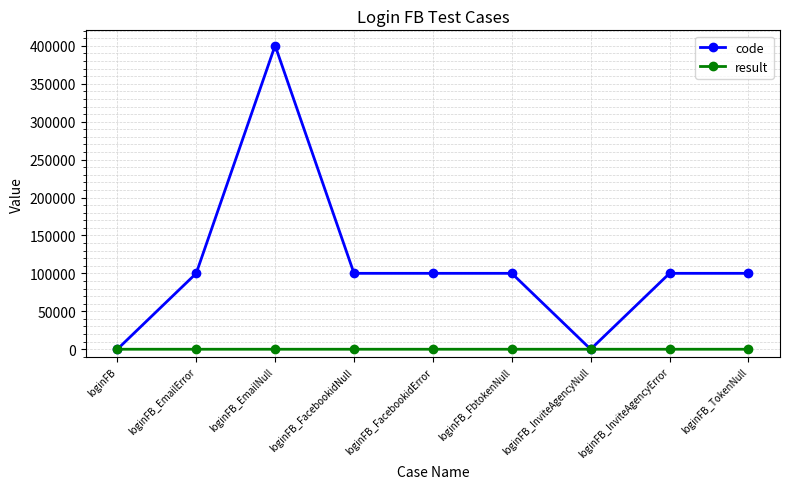

The value of code at loginFB_InviteAgencyNull is 144790. True or false?

False